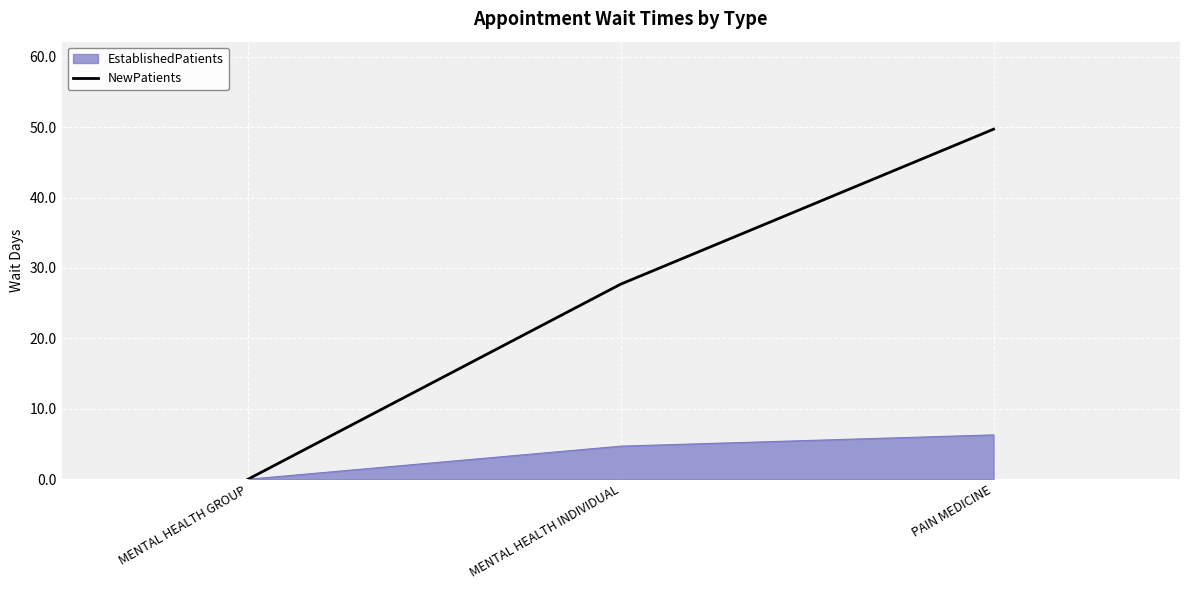

What is the maximum value for NewPatients?

49.7